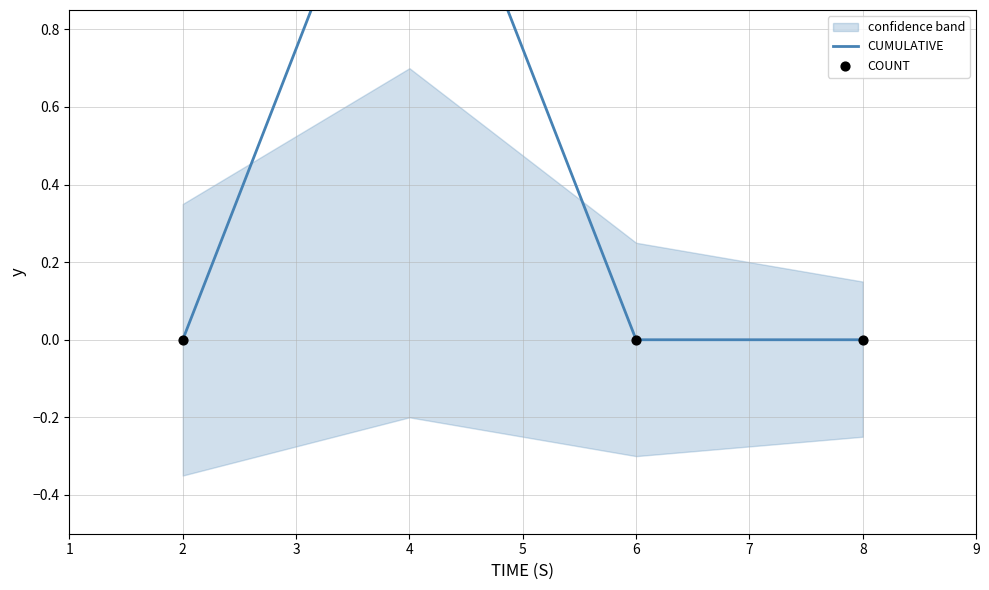

At which category is the sum across all series the highest?

4